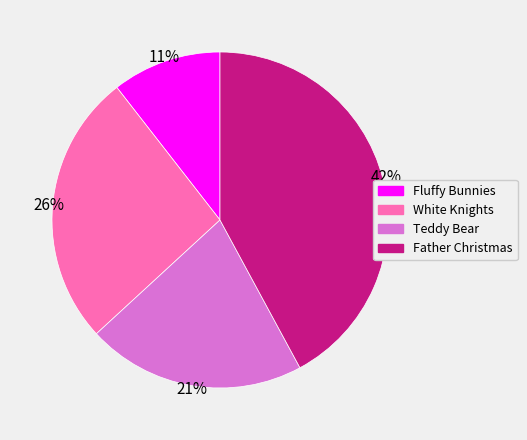

Which category has the smallest portion of the pie?

Fluffy Bunnies